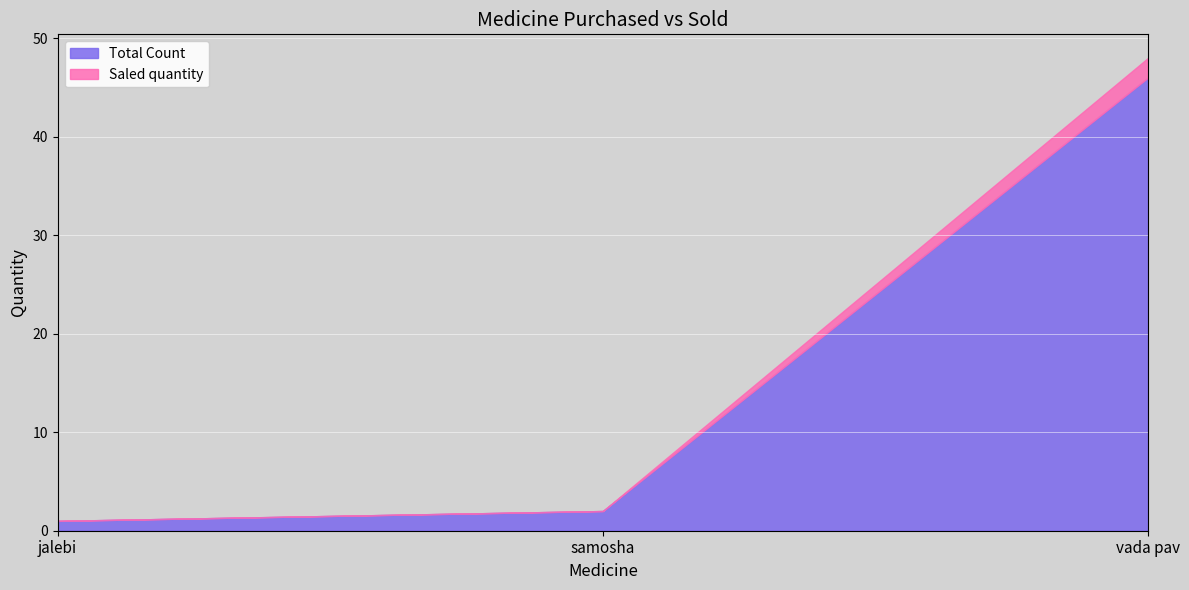

Is it true that Total Count equals 2 at samosha?

True